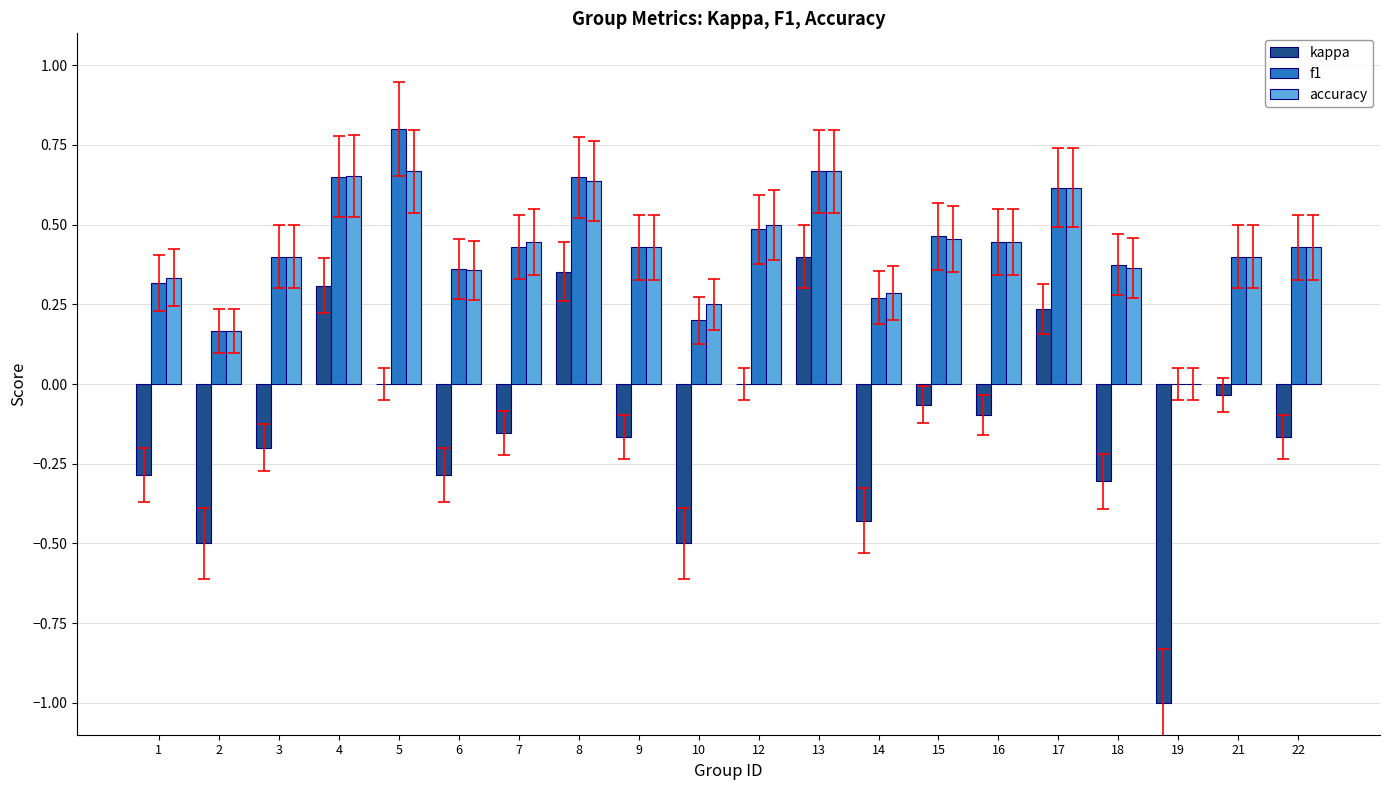

Which series changed the most between 13 and 16?

kappa